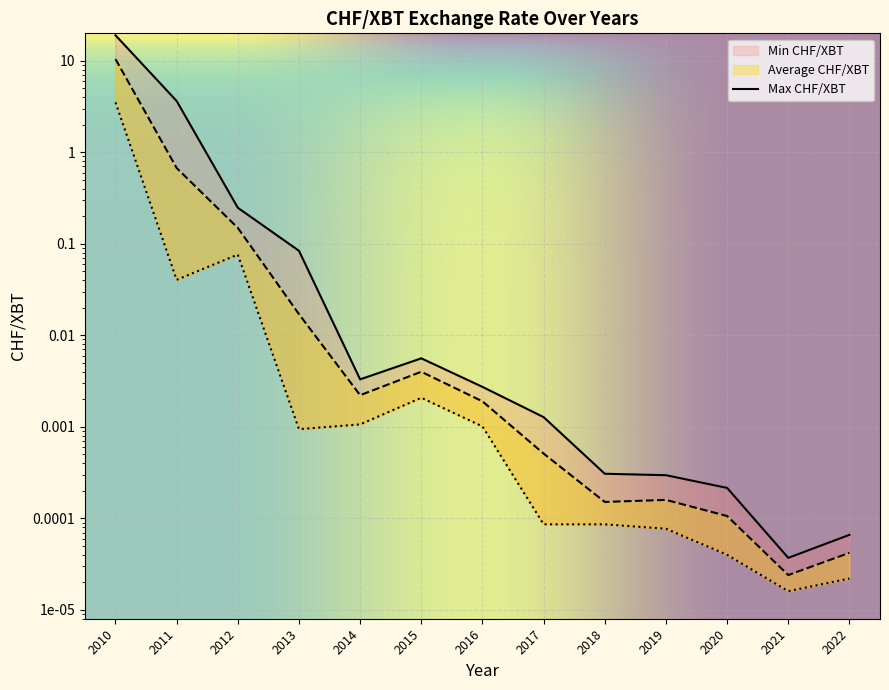

How many lines are shown in the chart?

3